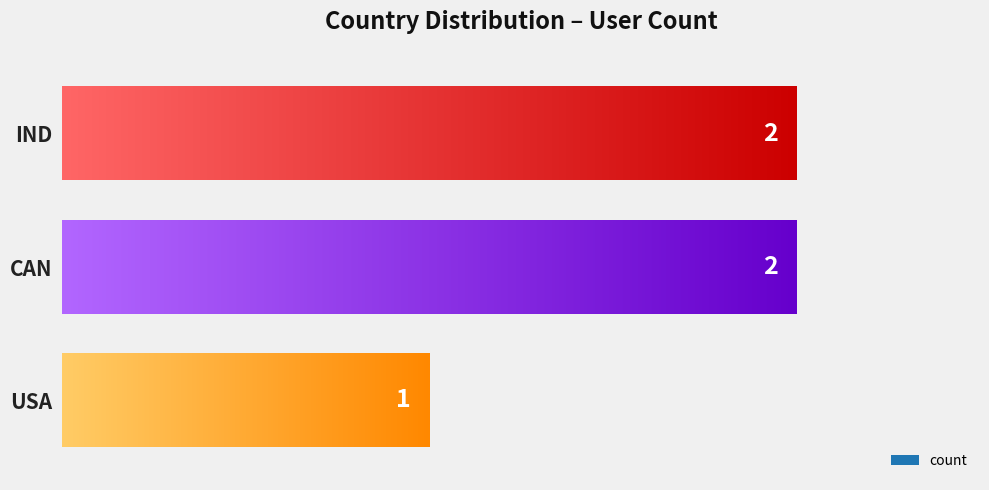

Which has a higher value, USA or IND?

IND